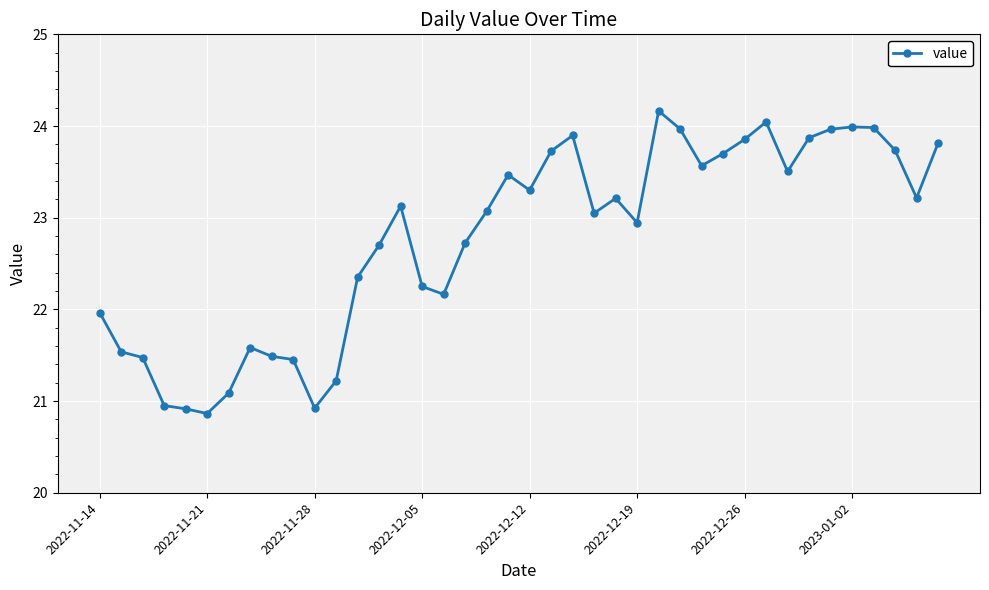

What is the difference between the second highest and minimum values?

3.2